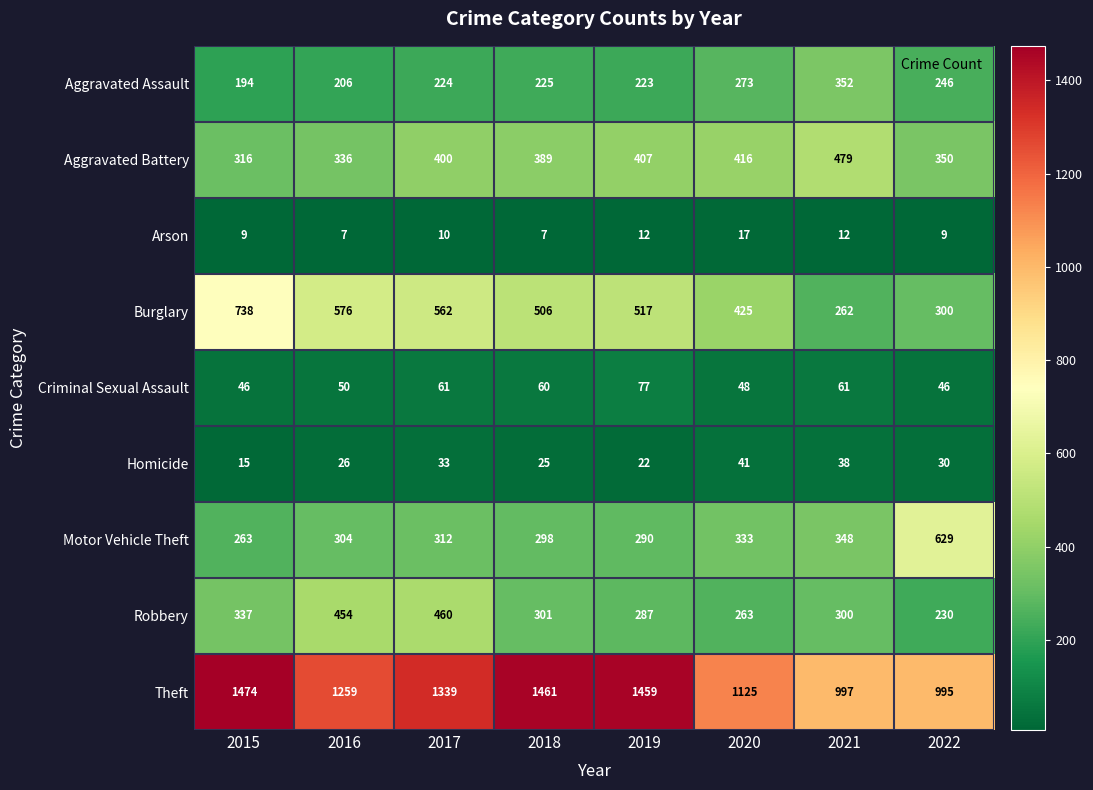

What is the difference between the Aggravated Battery values at 2021 and 2017?

79